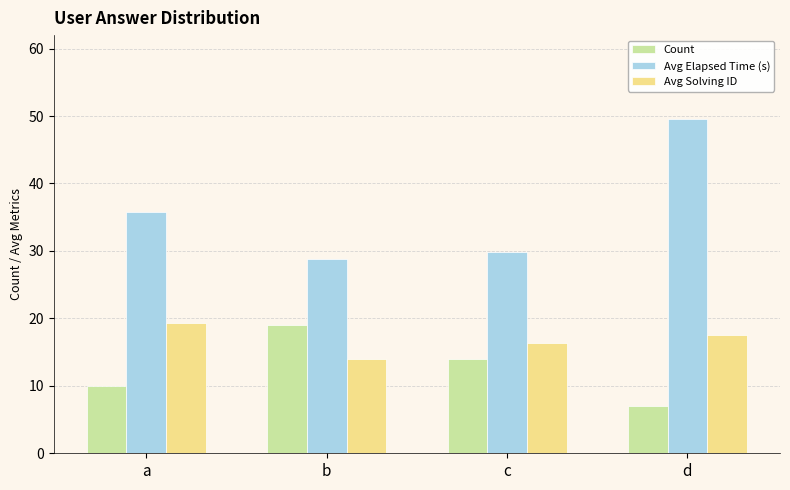

Where is Avg Solving ID nearest to the value 16?

c